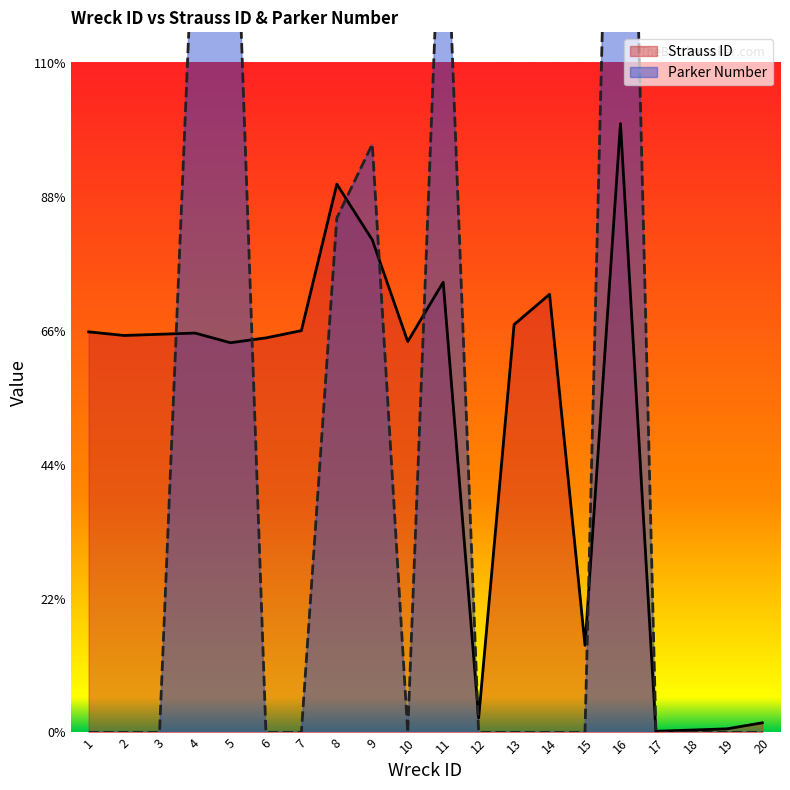

Which series changed the most between 17 and 19?

Strauss ID